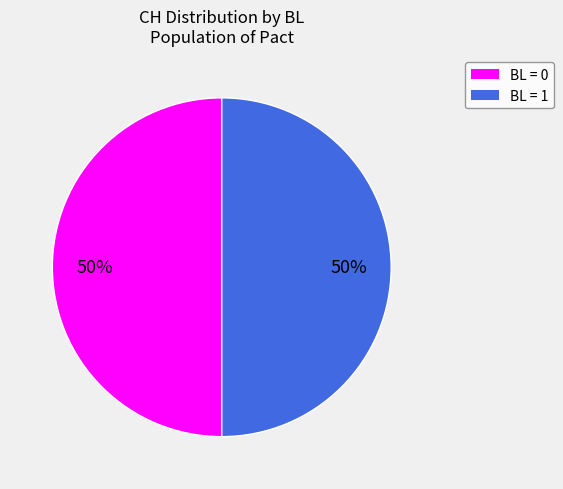

To the nearest percent, what is the average slice percentage?

50%